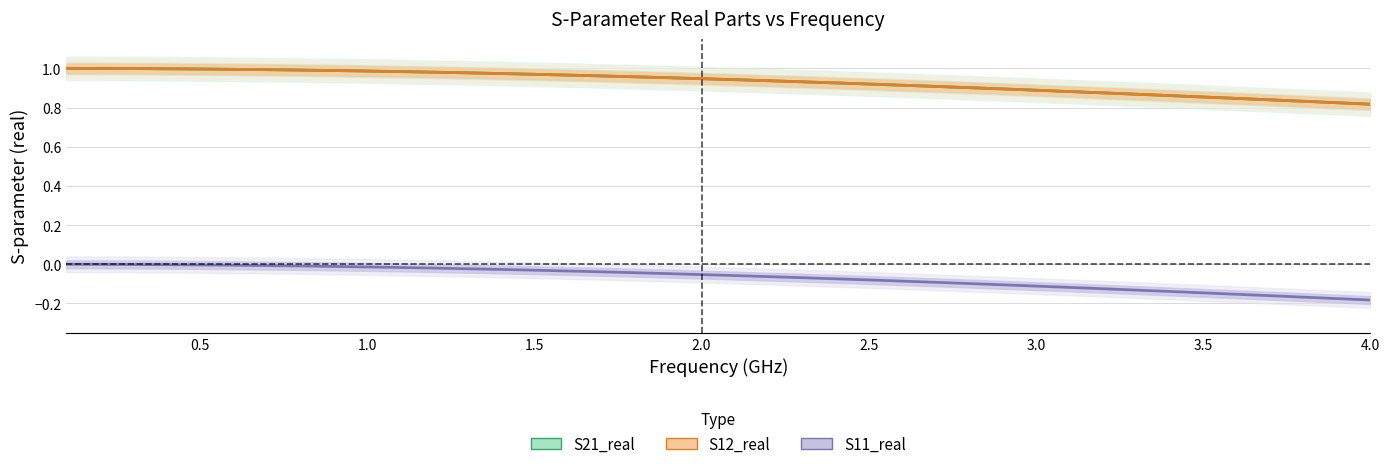

How many categories are shown in the chart?

40